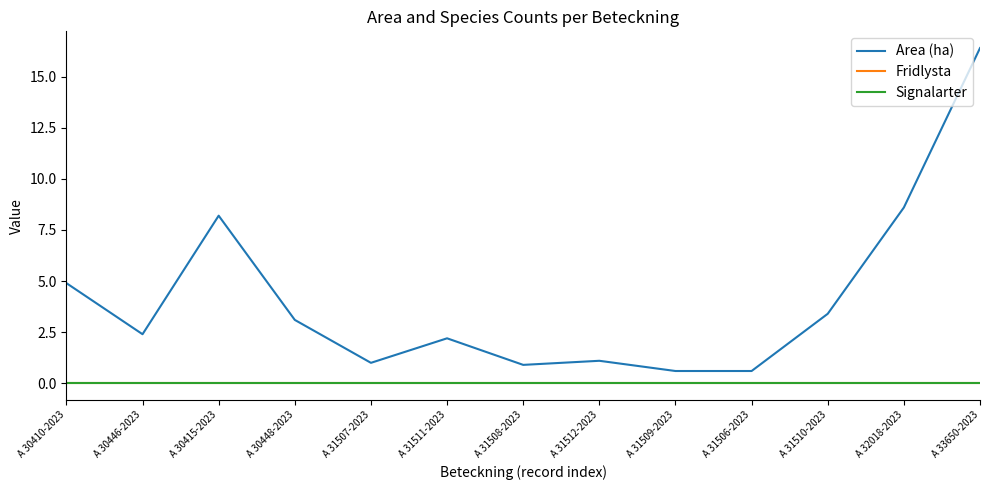

List the labels in order of Fridlysta value, largest first.

A 30410-2023, A 30446-2023, A 30415-2023, A 30448-2023, A 31507-2023, A 31511-2023, A 31508-2023, A 31512-2023, A 31509-2023, A 31506-2023, A 31510-2023, A 32018-2023, A 33650-2023